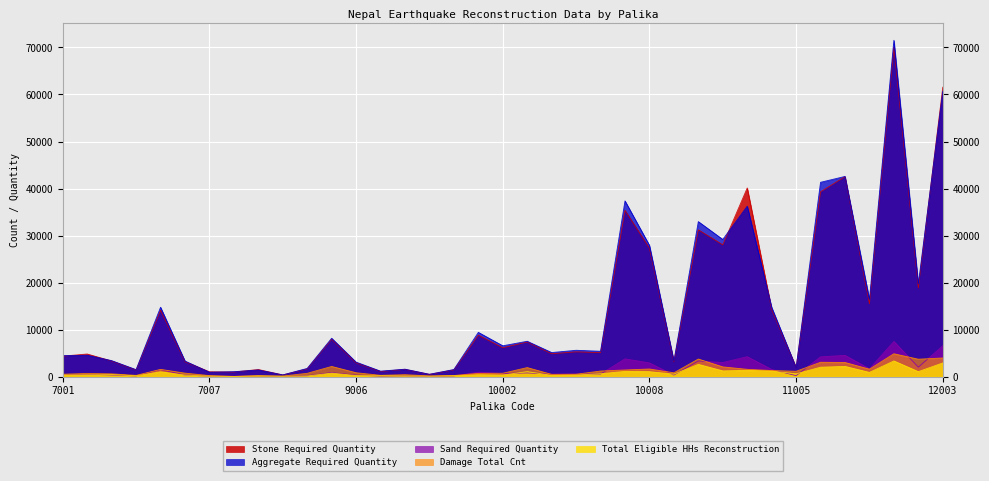

How many lines are shown in the chart?

5